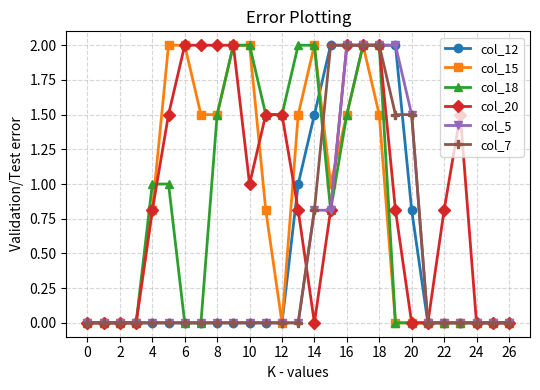

What is the average value of the col_5 series?

0.4